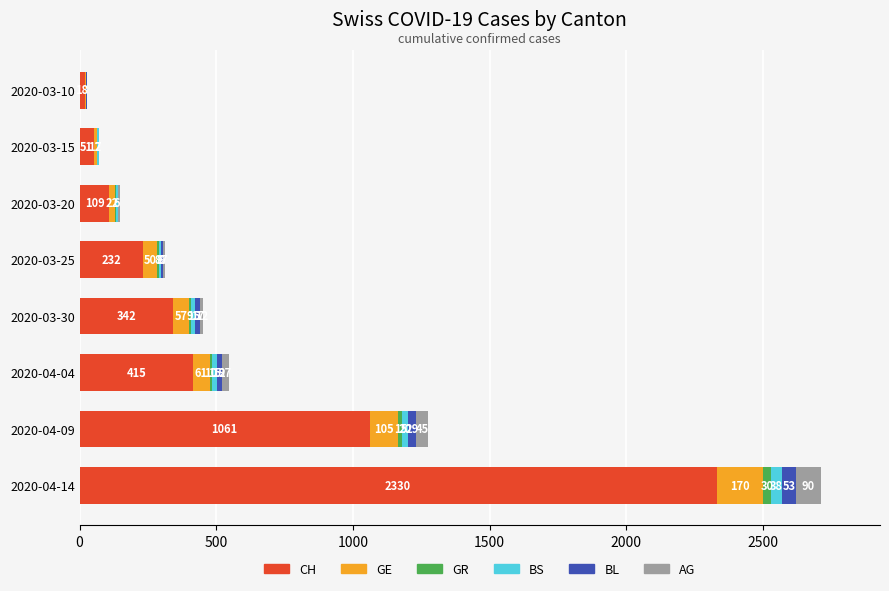

What is the total value across all series at 2020-04-09?

1275